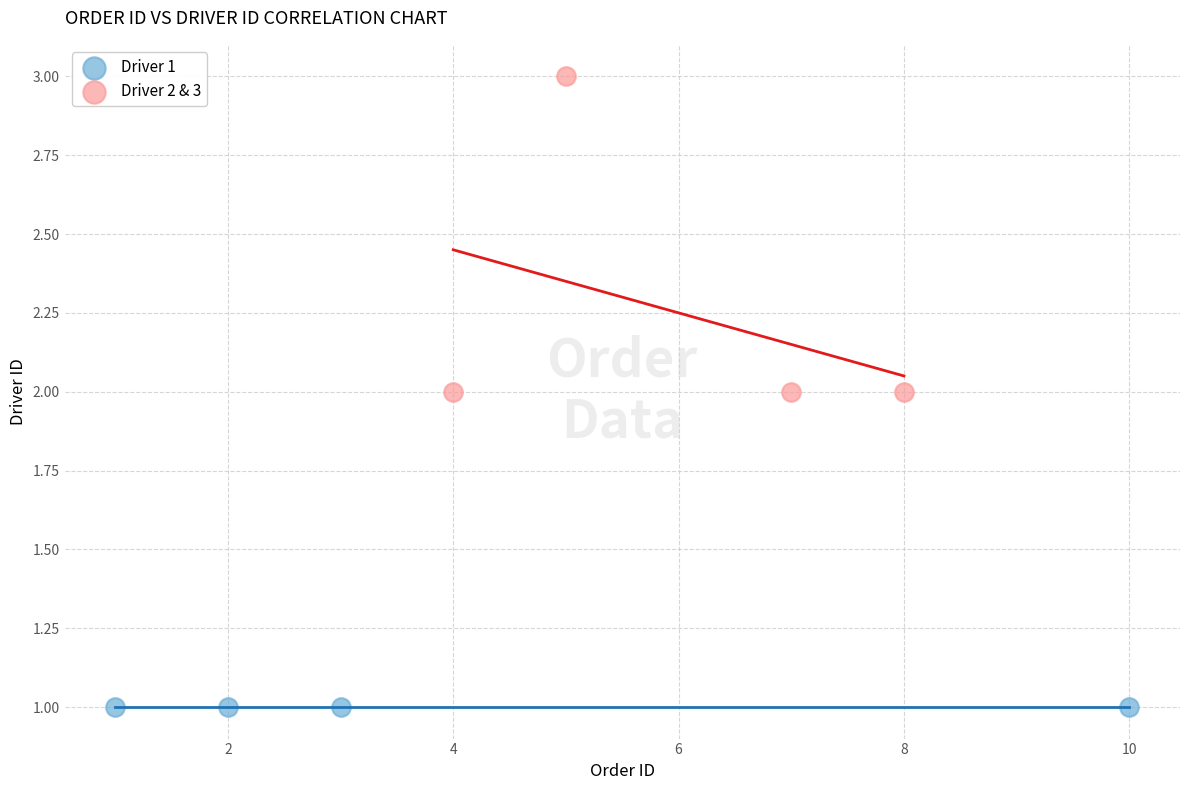

Which series reaches the maximum Y coordinate?

Driver 2 & 3